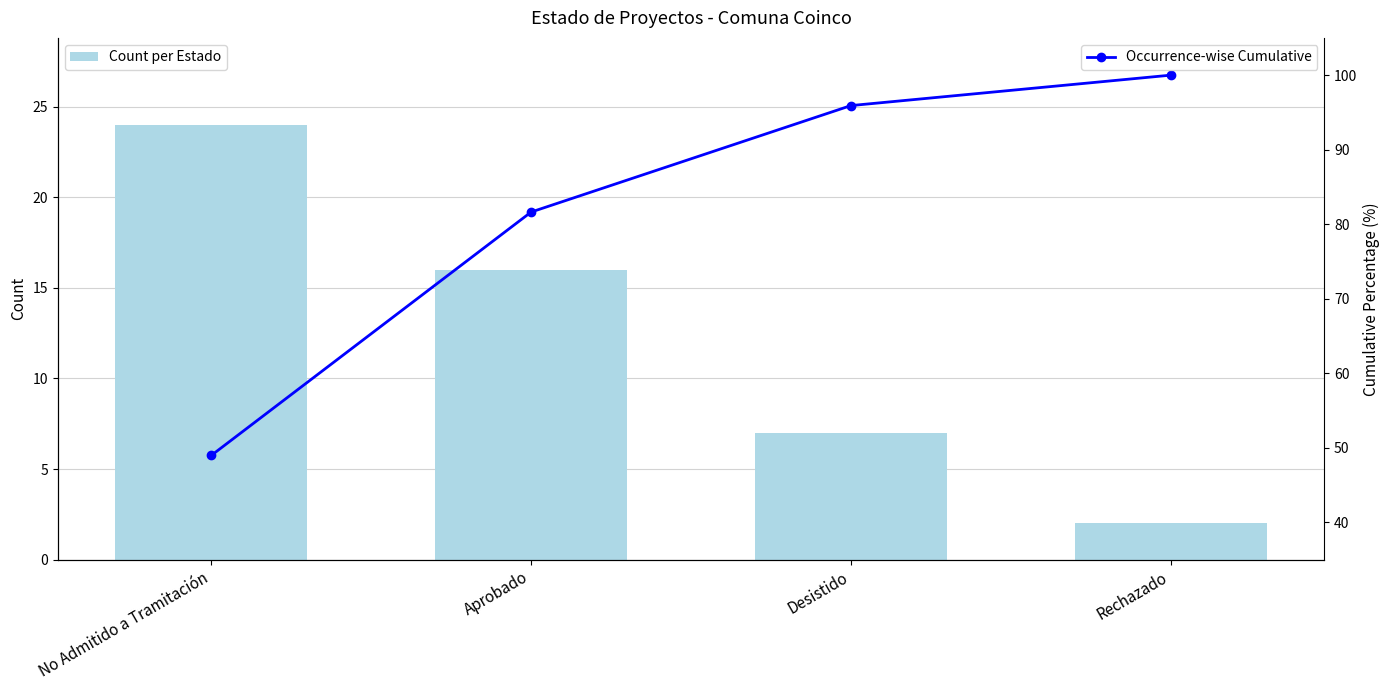

Rank the series by their maximum value, from lowest to highest.

Count per Estado, Occurrence-wise Cumulative